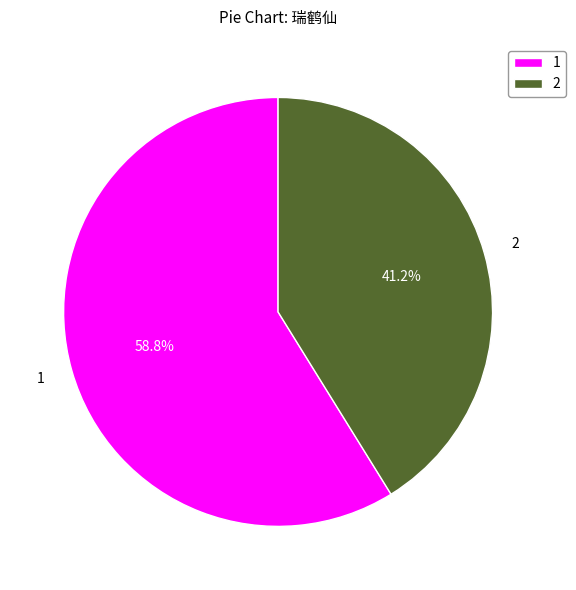

Combined, do 1 and 2 account for over 50%?

Yes